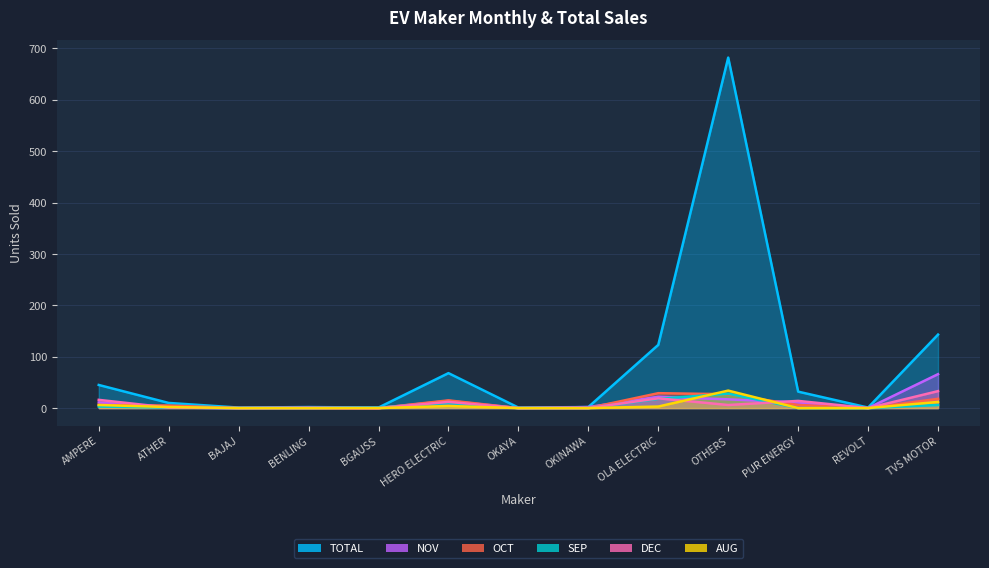

Is it true that TOTAL equals 1 at BAJAJ?

False